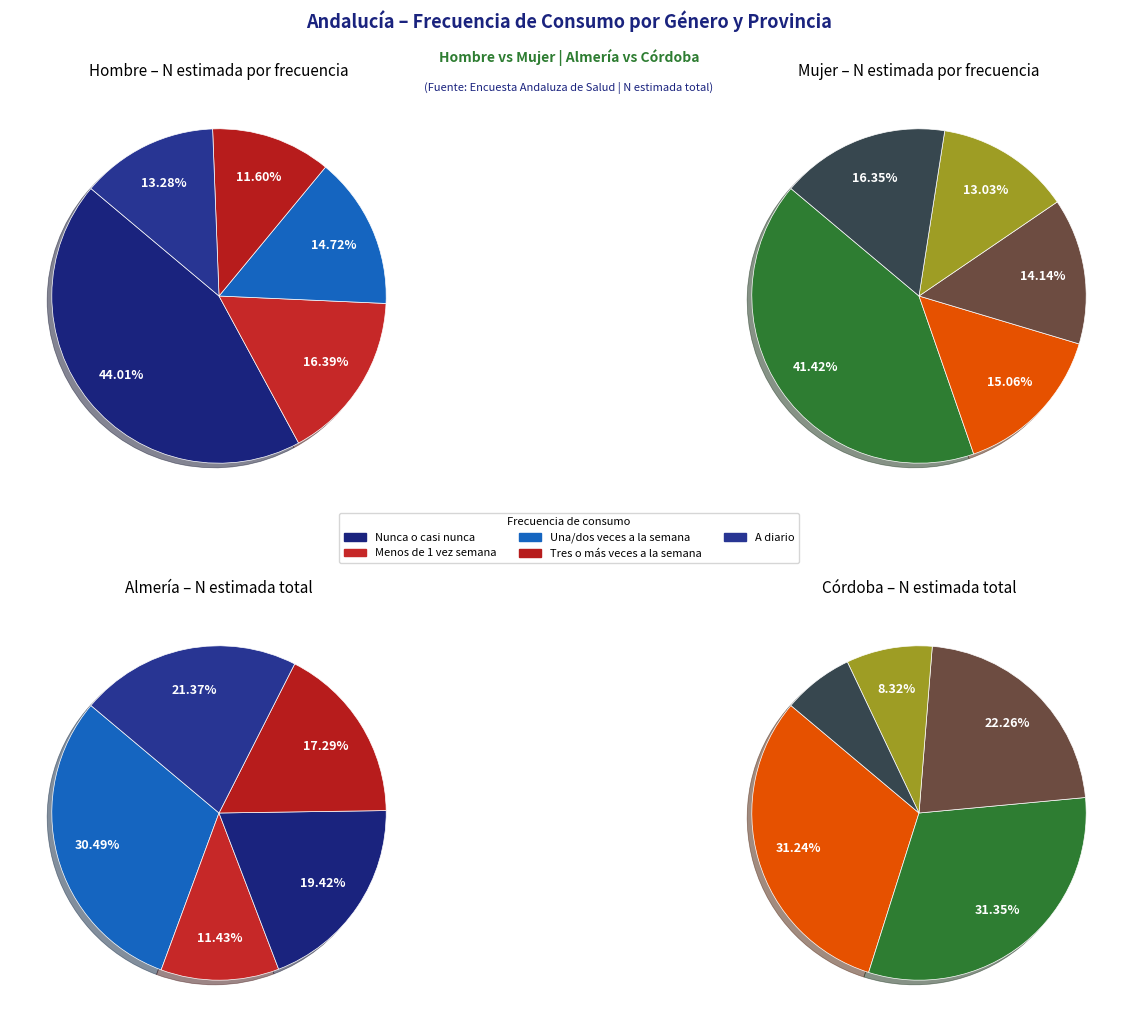

What percentage is the cordoba slice, to the nearest percent?

8%